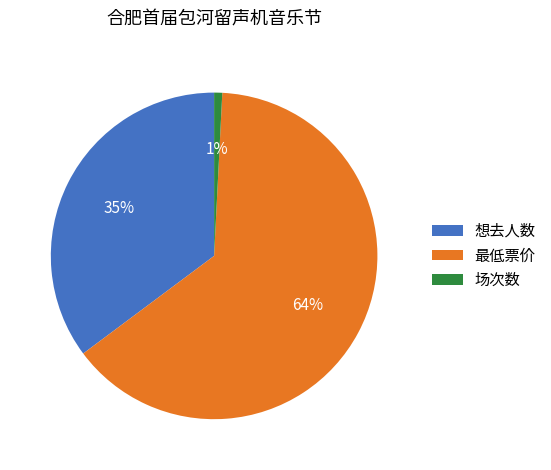

To the nearest percent, what is the combined percentage of 想去人数 and 最低票价?

99%